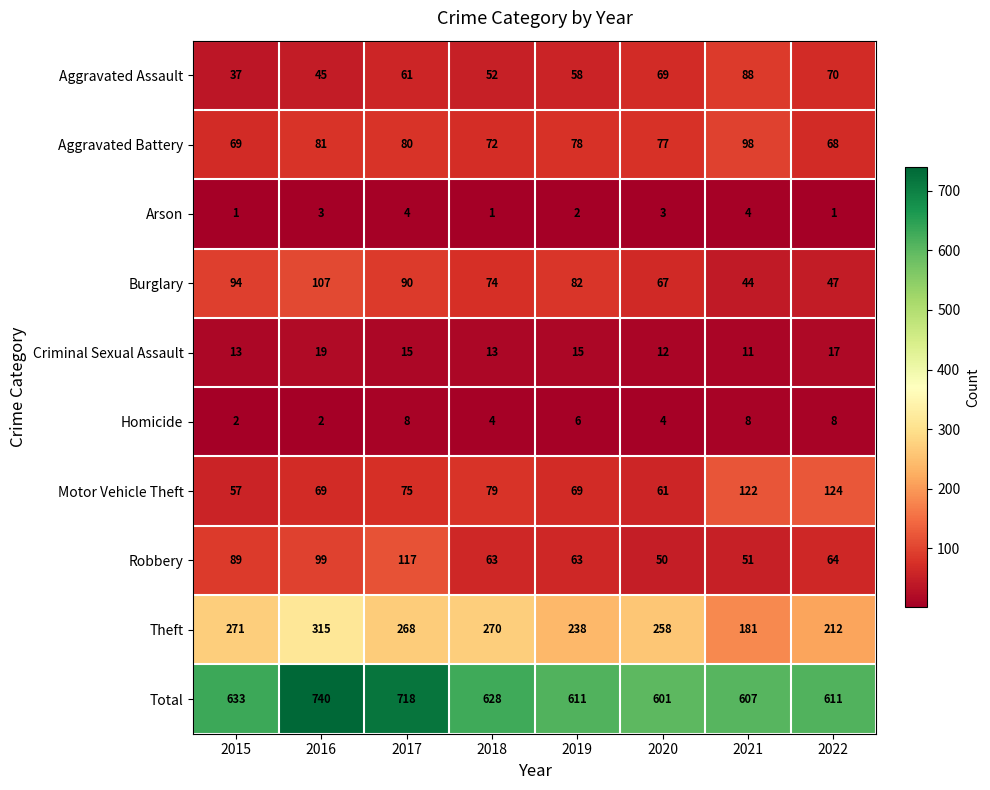

What is the spread (max minus min) of values at 2021?

603